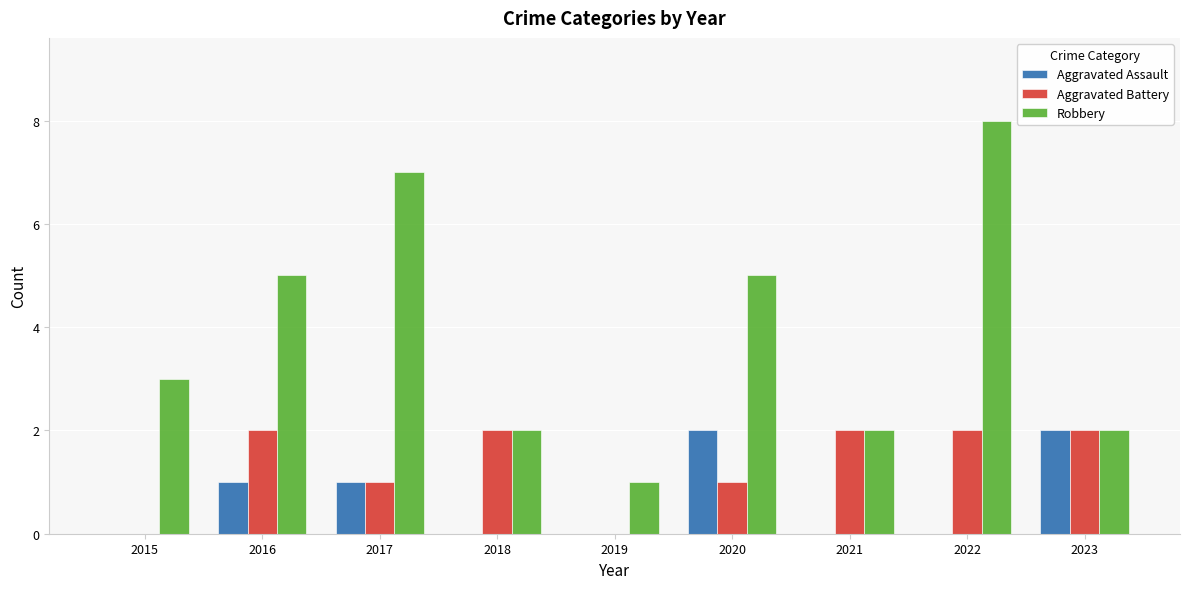

What is the sum of all Aggravated Battery values?

12